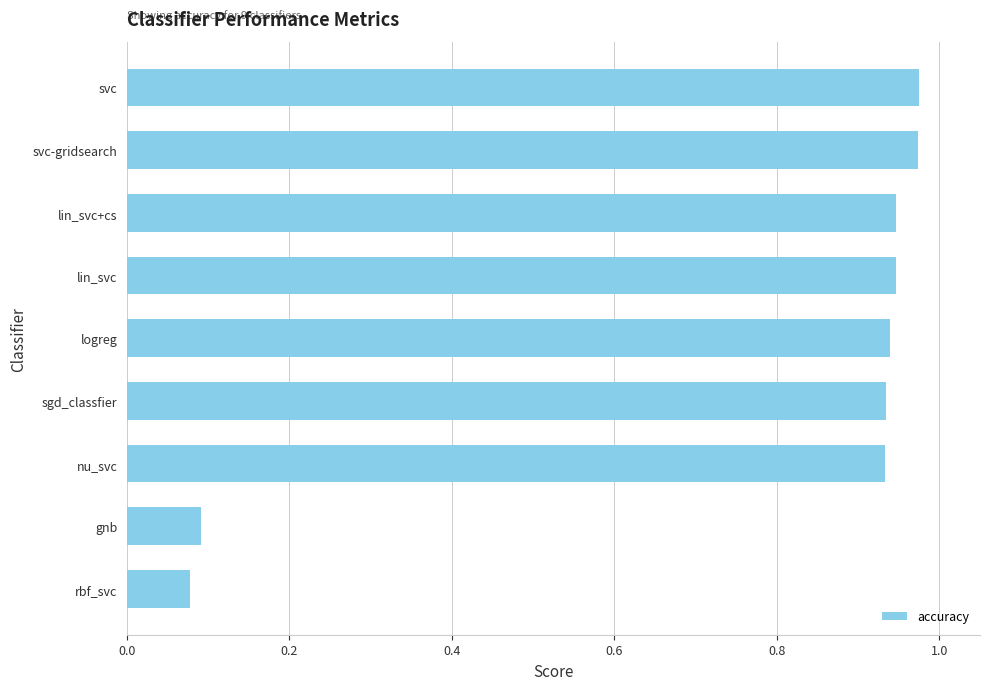

The value at logreg is 1.4. True or false?

False